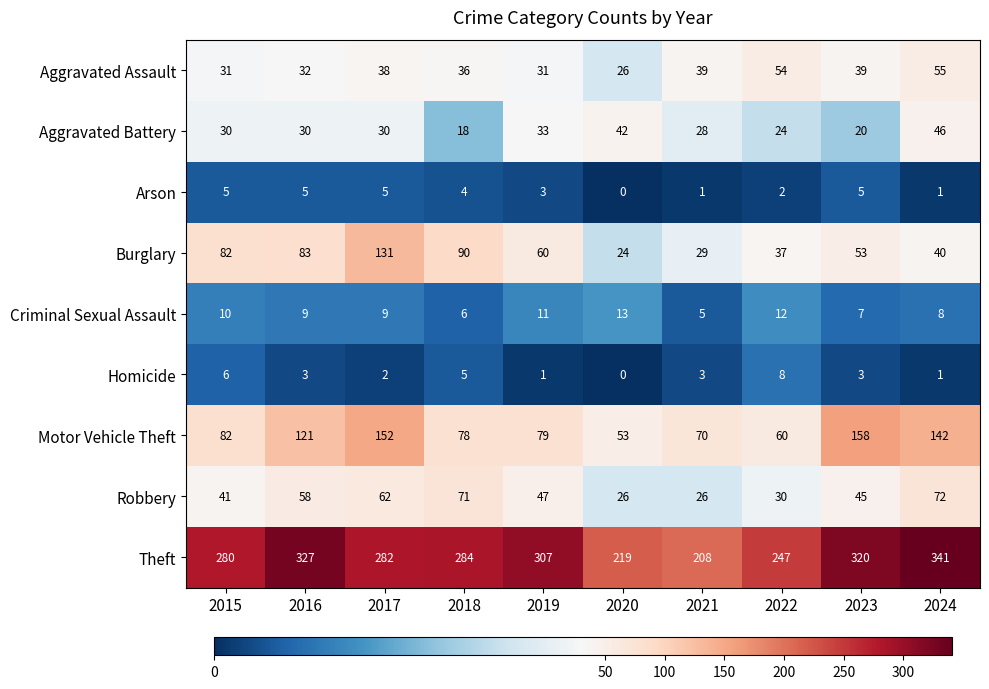

Between 2022 and 2024, which series saw the biggest shift?

Theft